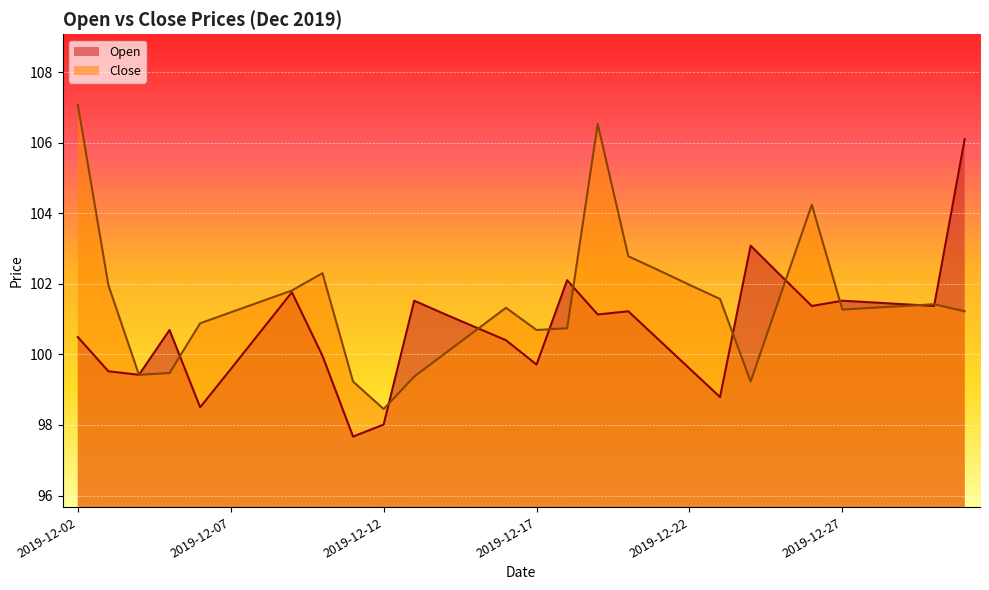

Rank the series by their maximum value, from highest to lowest.

Close, Open